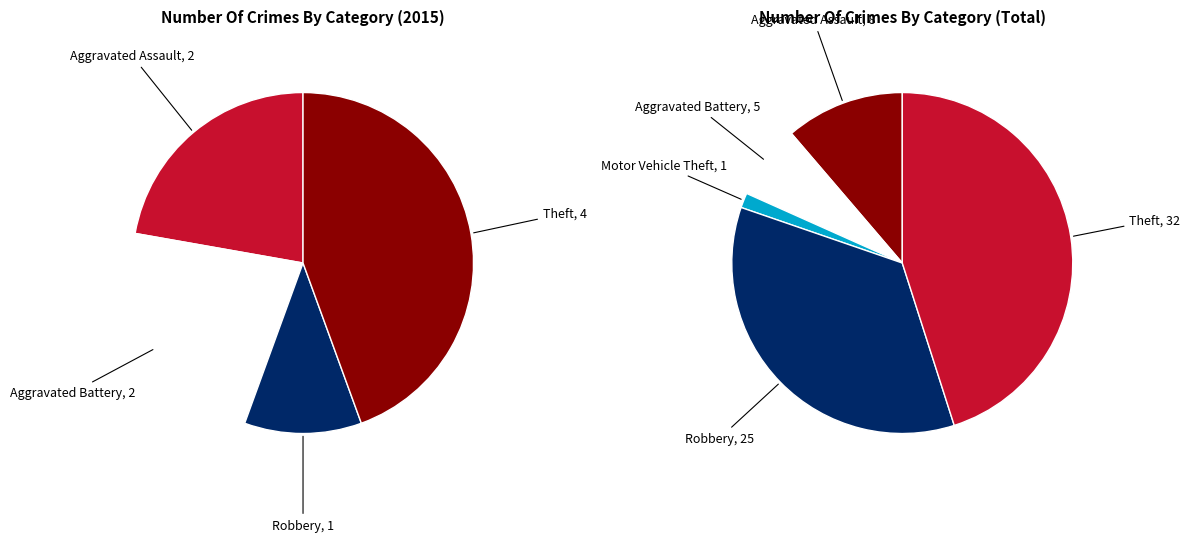

To the nearest percent, what is the combined percentage of values_total and values_2015?

44%